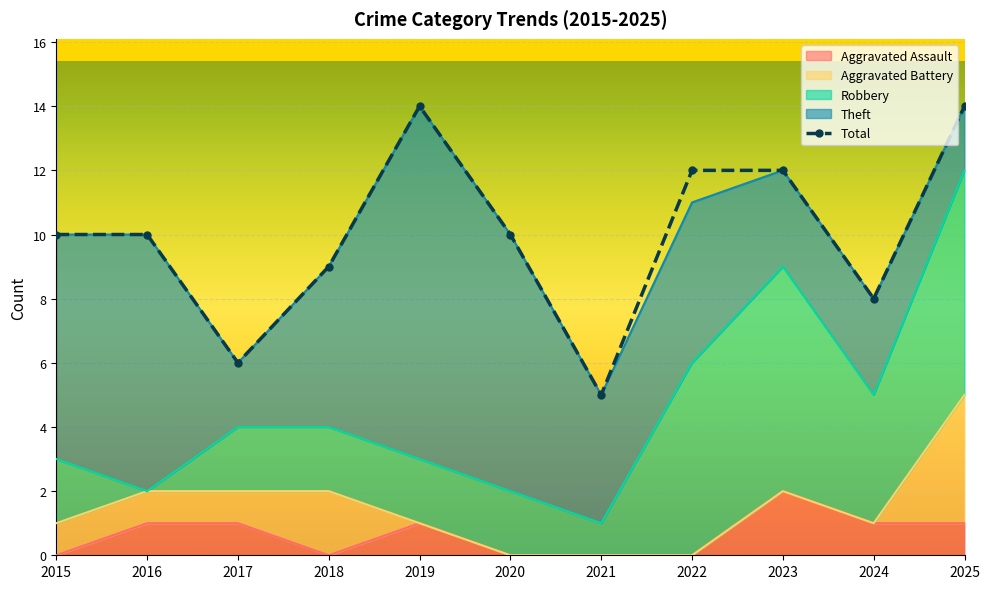

True or false: Robbery has a value of 10 at 2025.

False